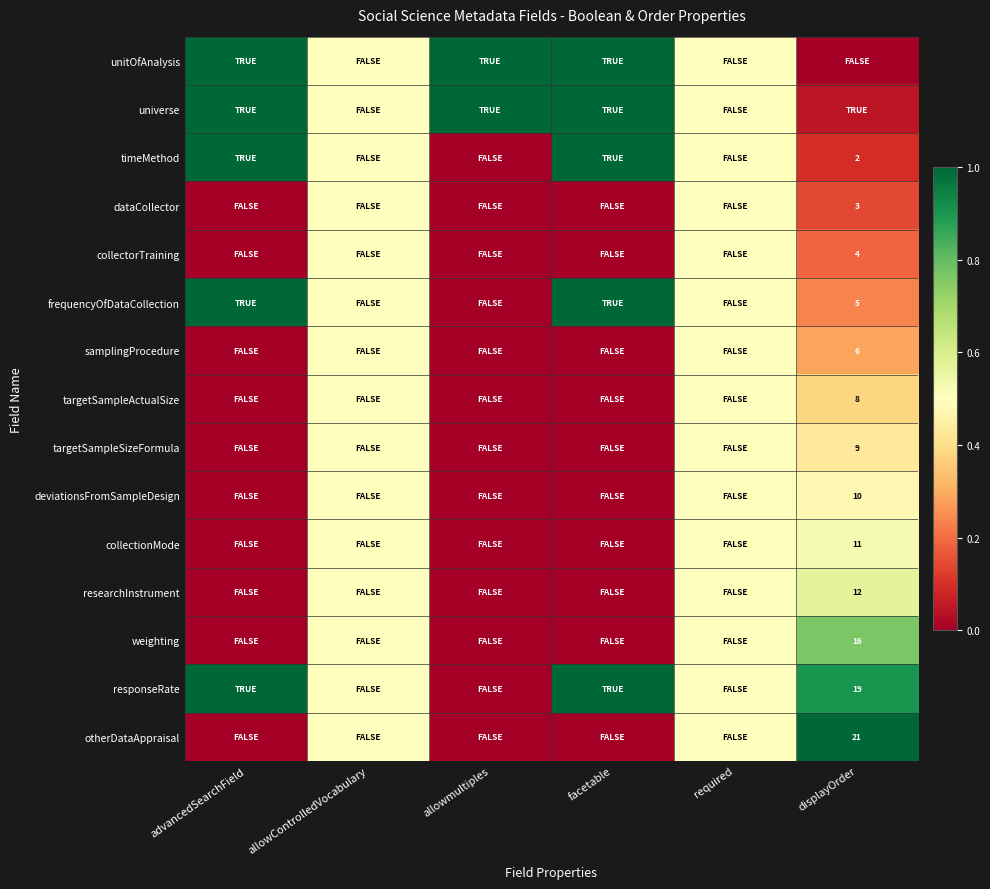

Rank the series at displayOrder from lowest to highest value.

unitOfAnalysis, universe, timeMethod, dataCollector, collectorTraining, frequencyOfDataCollection, samplingProcedure, targetSampleActualSize, targetSampleSizeFormula, deviationsFromSampleDesign, collectionMode, researchInstrument, weighting, responseRate, otherDataAppraisal